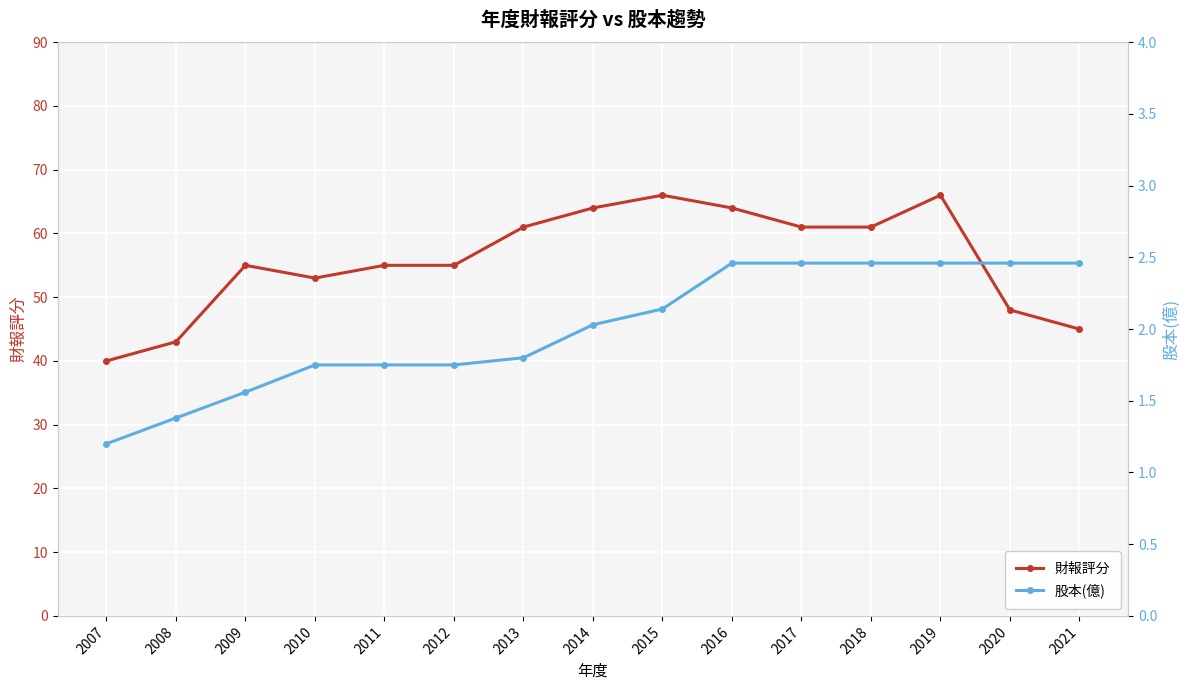

Which series has the largest range (max minus min)?

財報評分